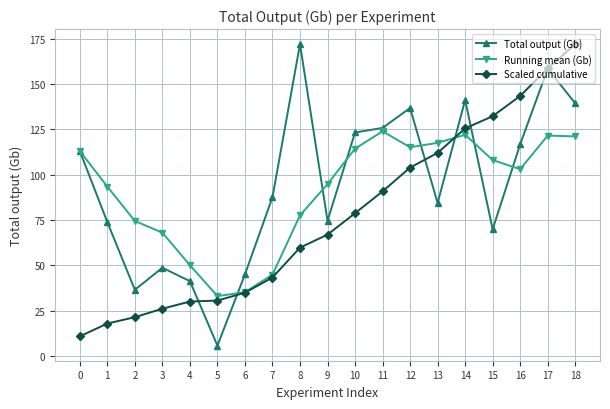

Which series has the largest range (max minus min)?

Total output (Gb)